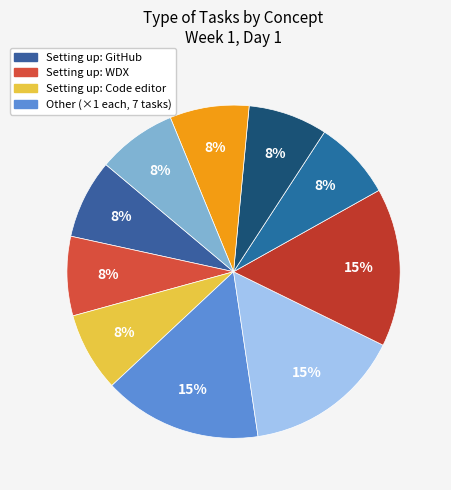

How many segments does this pie chart have?

10